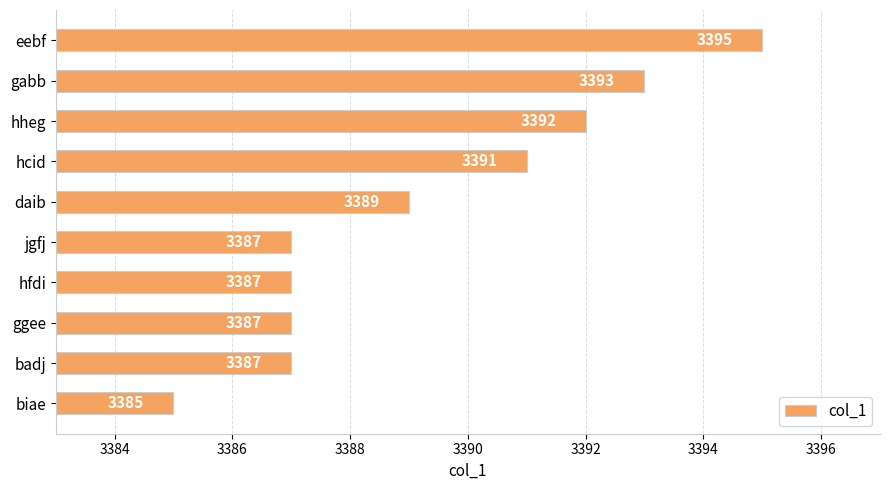

What is the difference between the maximum and minimum values?

10